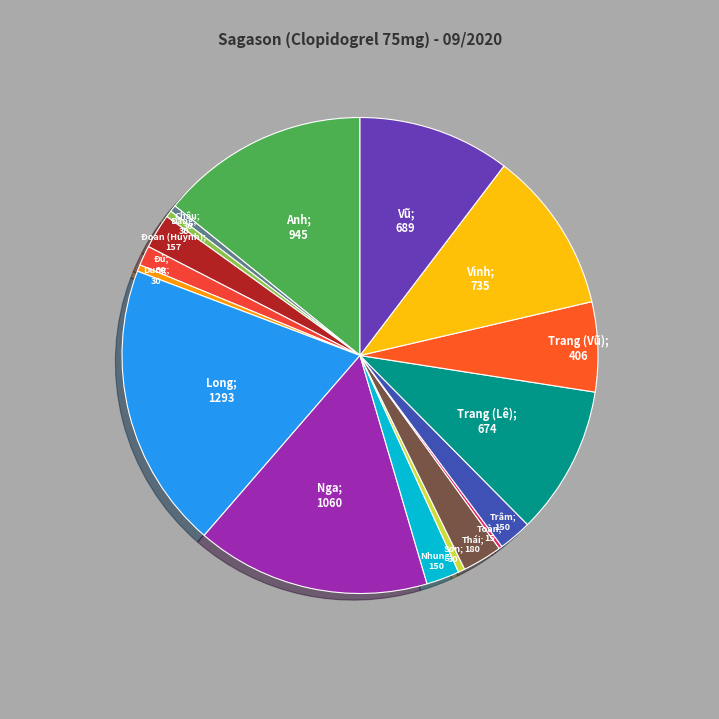

To the nearest percent, what is the difference between the largest and smallest slice percentages?

19%